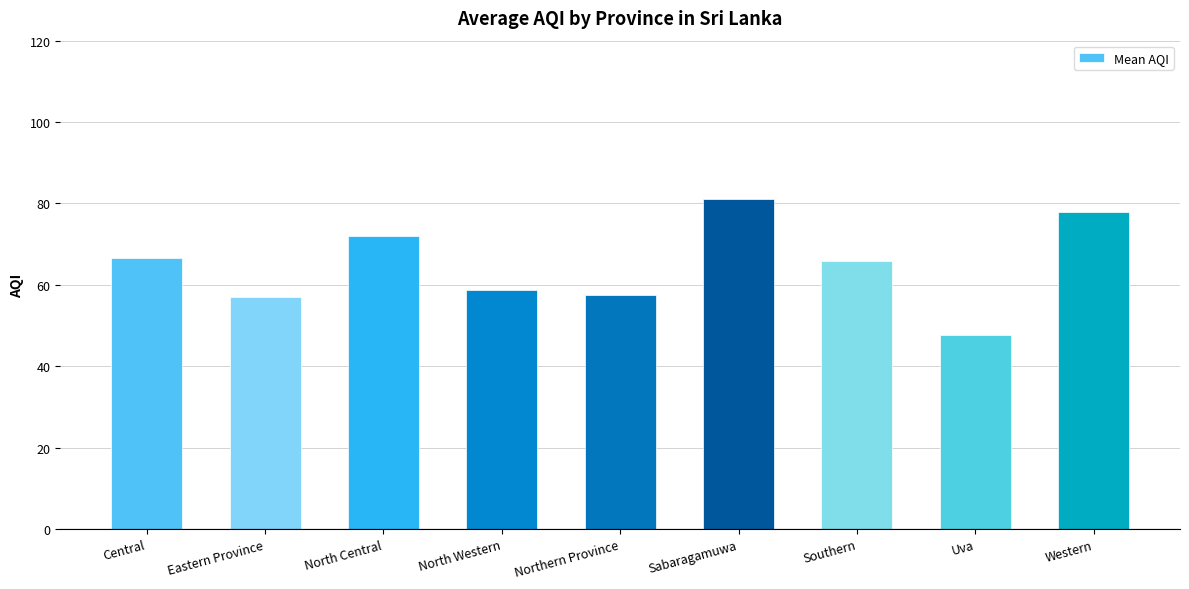

Reading left to right, list all the values displayed in this chart.

66.5	57.0	72.0	58.7	57.5	81.0	65.8	47.7	77.8